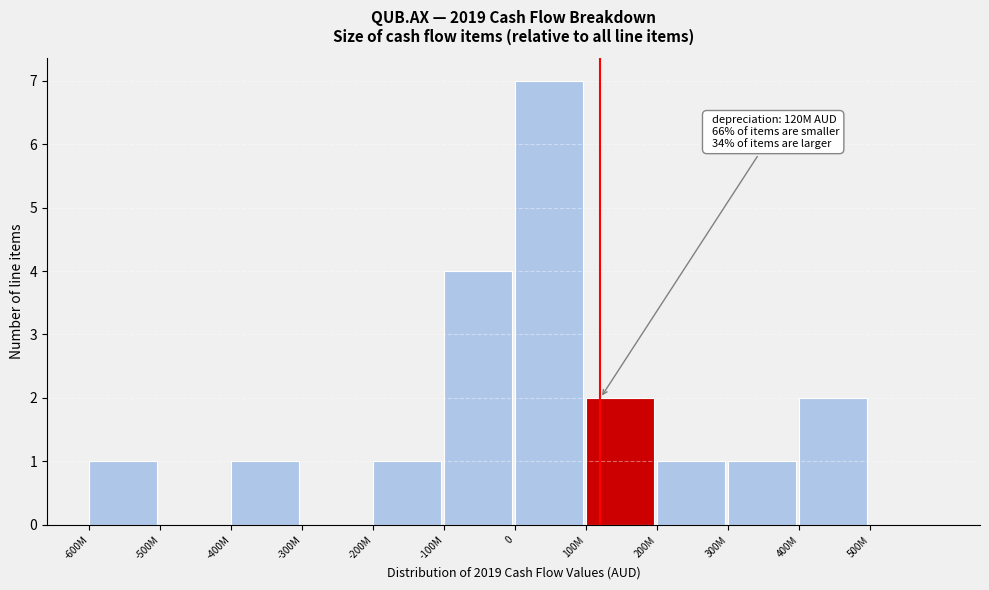

Reading right to left, transcribe all the data shown in this chart.

500M=0	400M=2	300M=1	200M=1	100M=2	0=7	-100M=4	-200M=1	-300M=0	-400M=1	-500M=0	-600M=1